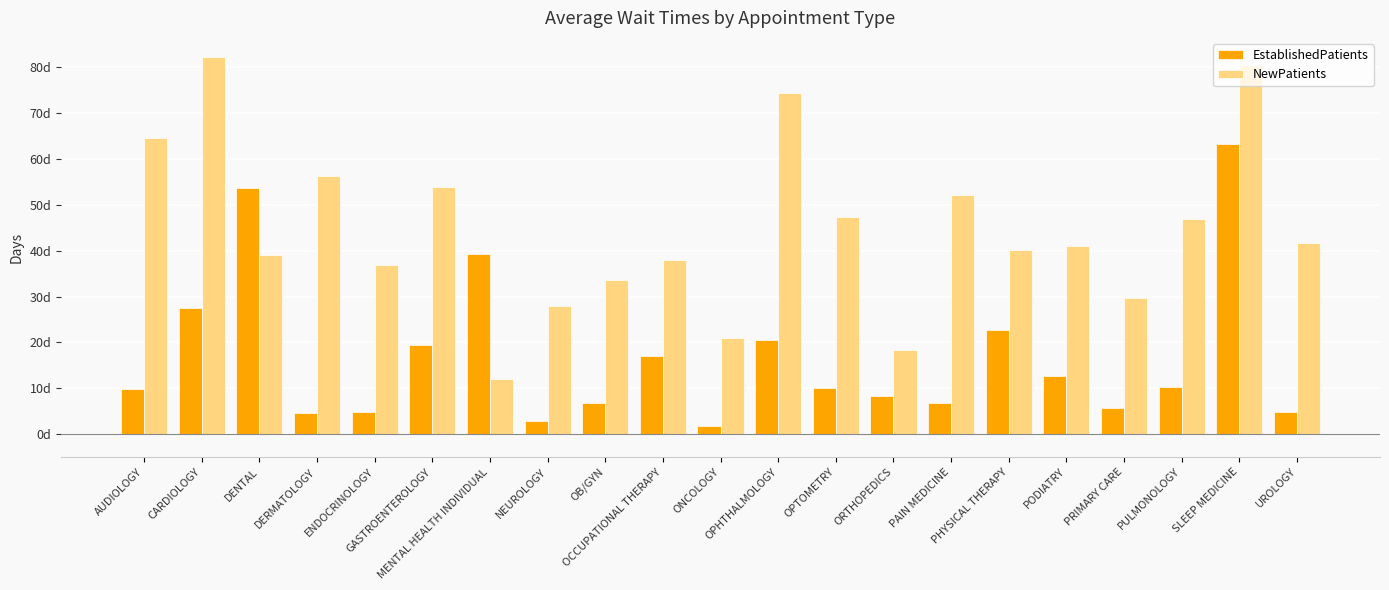

The value of NewPatients at NEUROLOGY is 41.0. True or false?

False